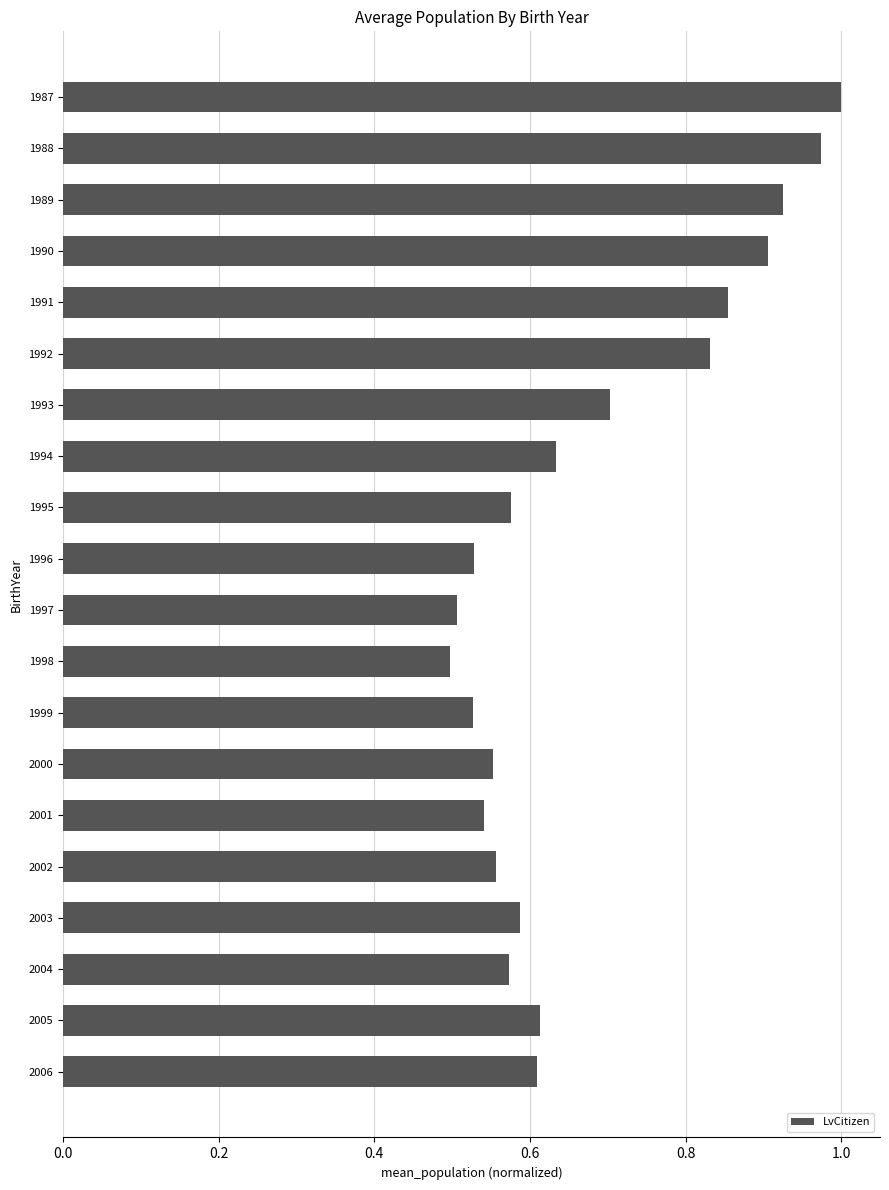

How many series are shown in this chart?

1